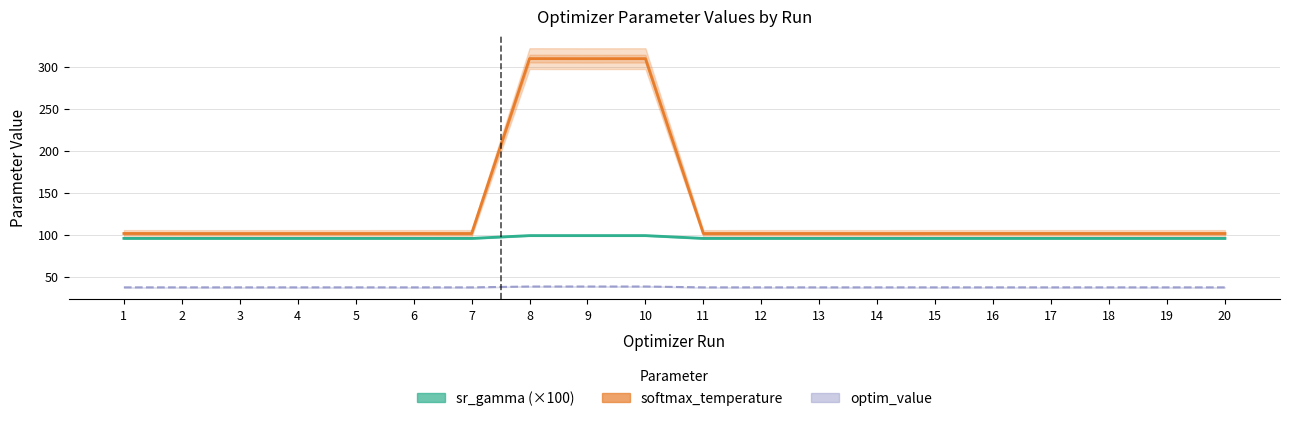

How many data points does each series have?

20